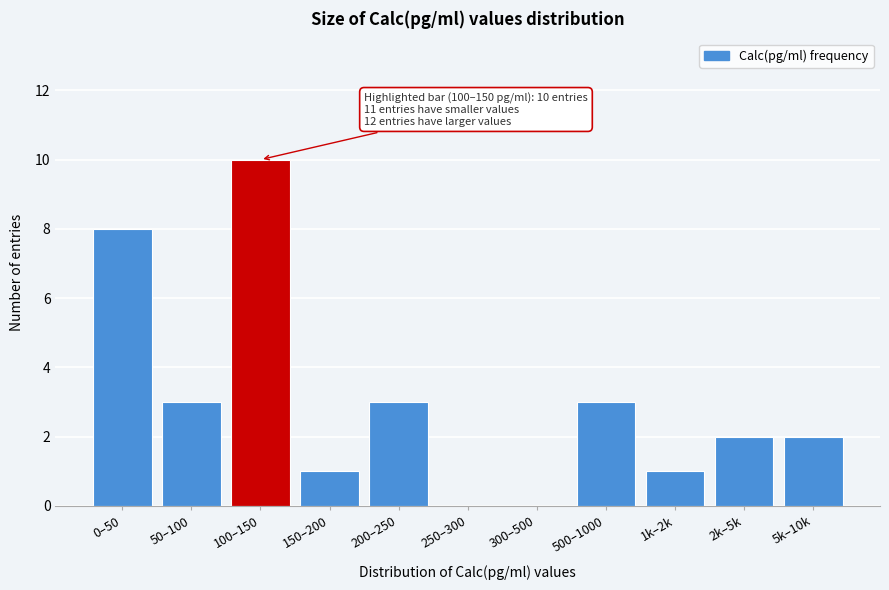

Reading left to right, extract all data points from this chart.

0–50=8	50–100=3	100–150=10	150–200=1	200–250=3	250–300=0	300–500=0	500–1000=3	1k–2k=1	2k–5k=2	5k–10k=2